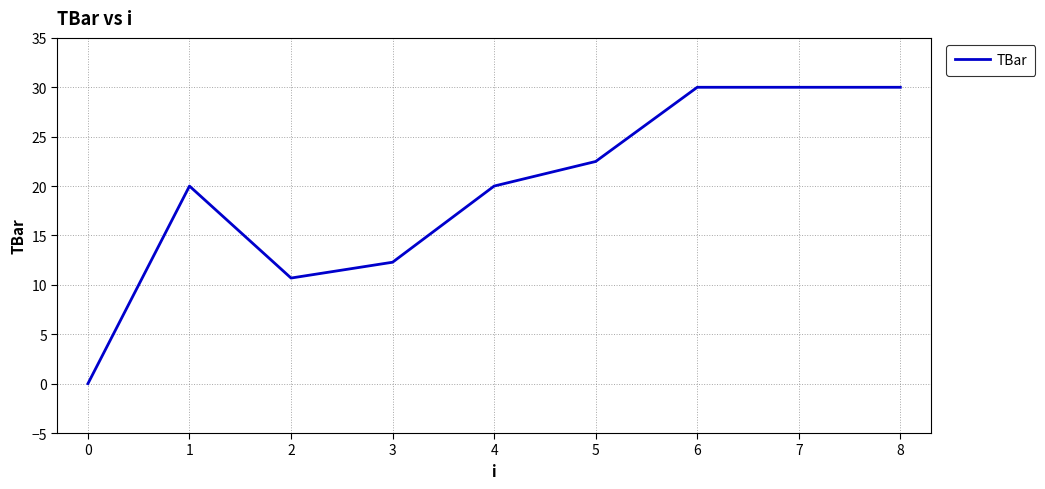

Approximately how many times larger is the value at 8 compared to 7?

1.0